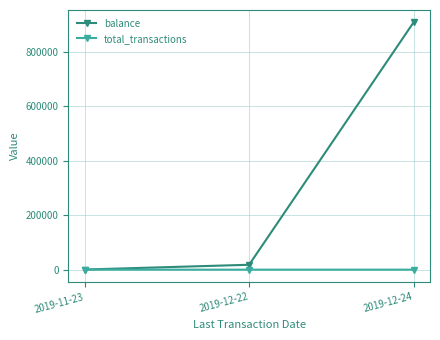

What is the lowest value of the total_transactions series?

11